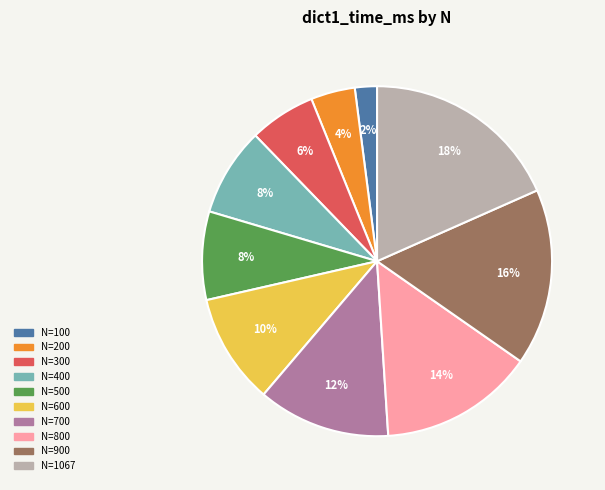

To the nearest percent, what is the average slice percentage?

10%